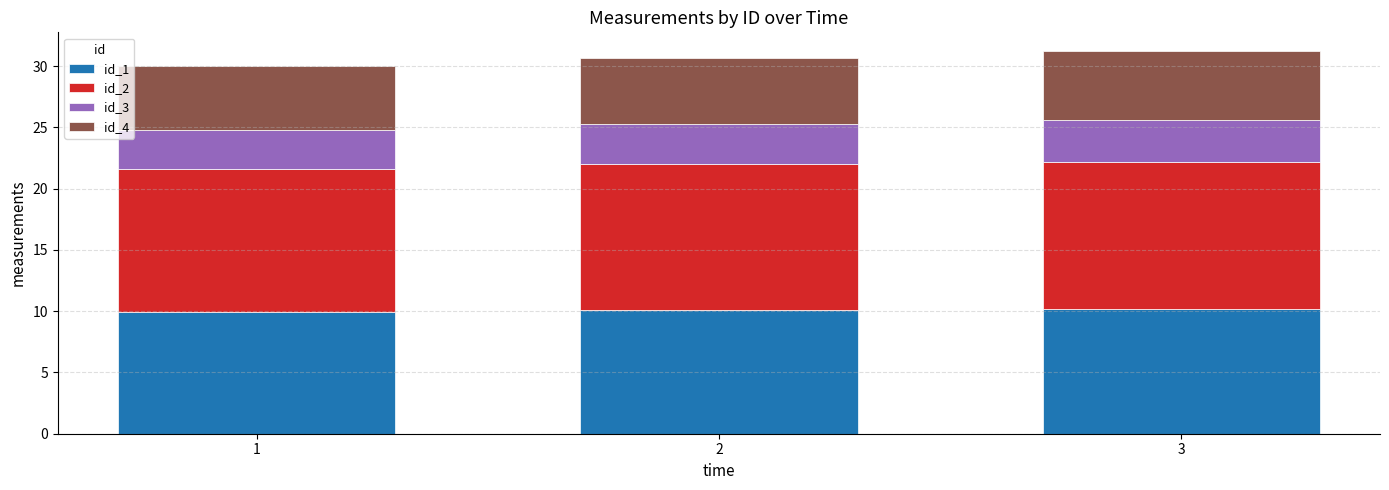

What is the total value across all series at 3?

31.2